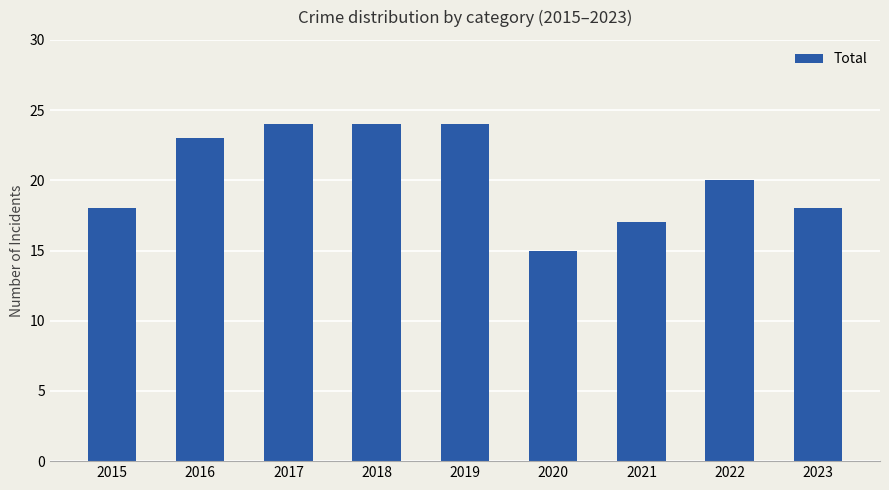

What is the greatest value displayed?

24